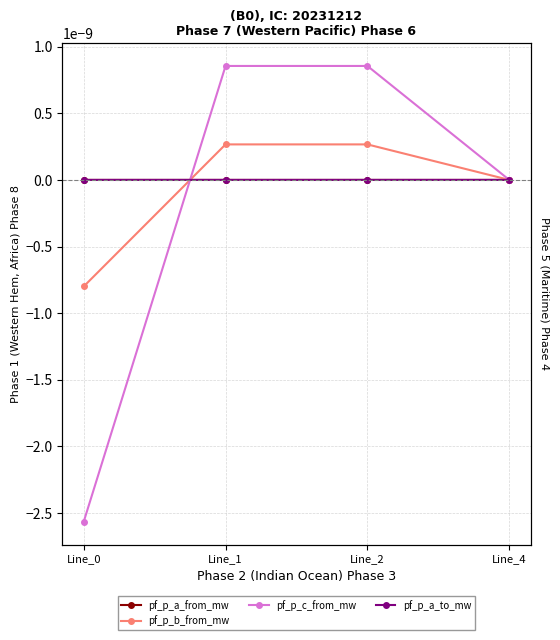

Which has a higher value, Line_1 or Line_4?

Line_4